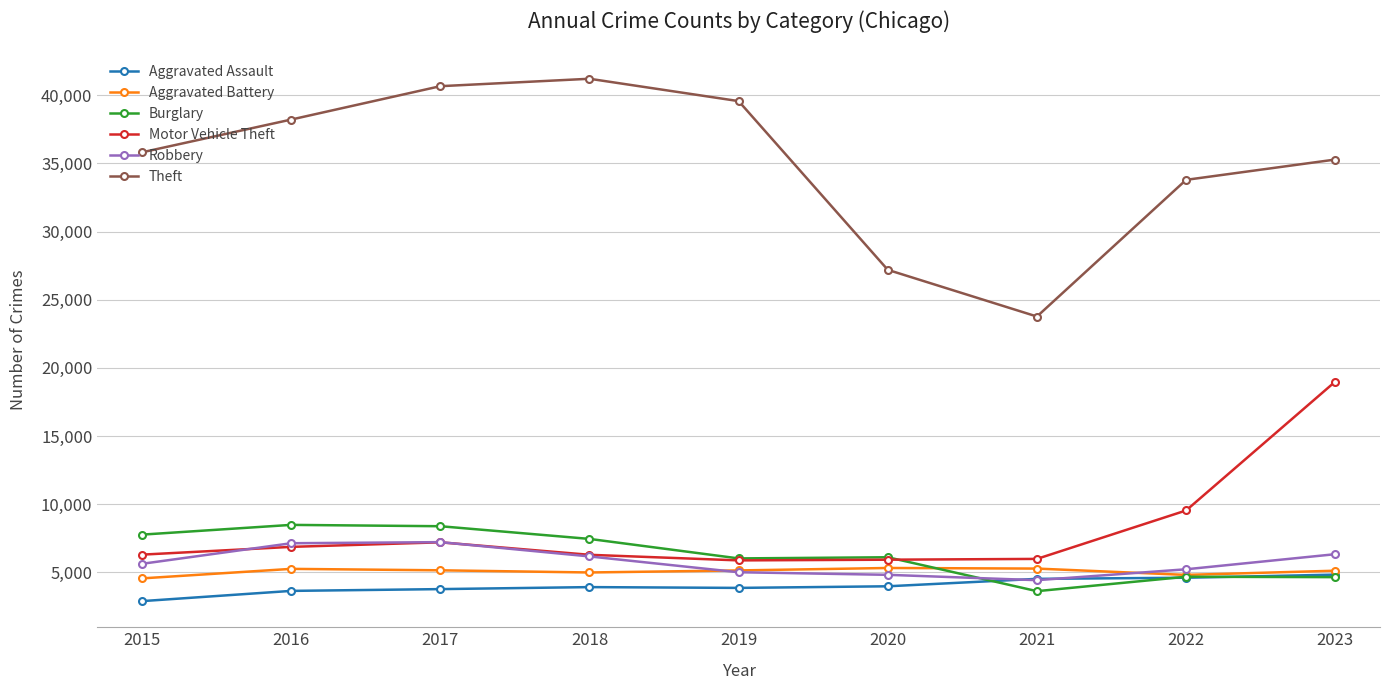

The Robbery series shows 2521 at 2022. True or false?

False